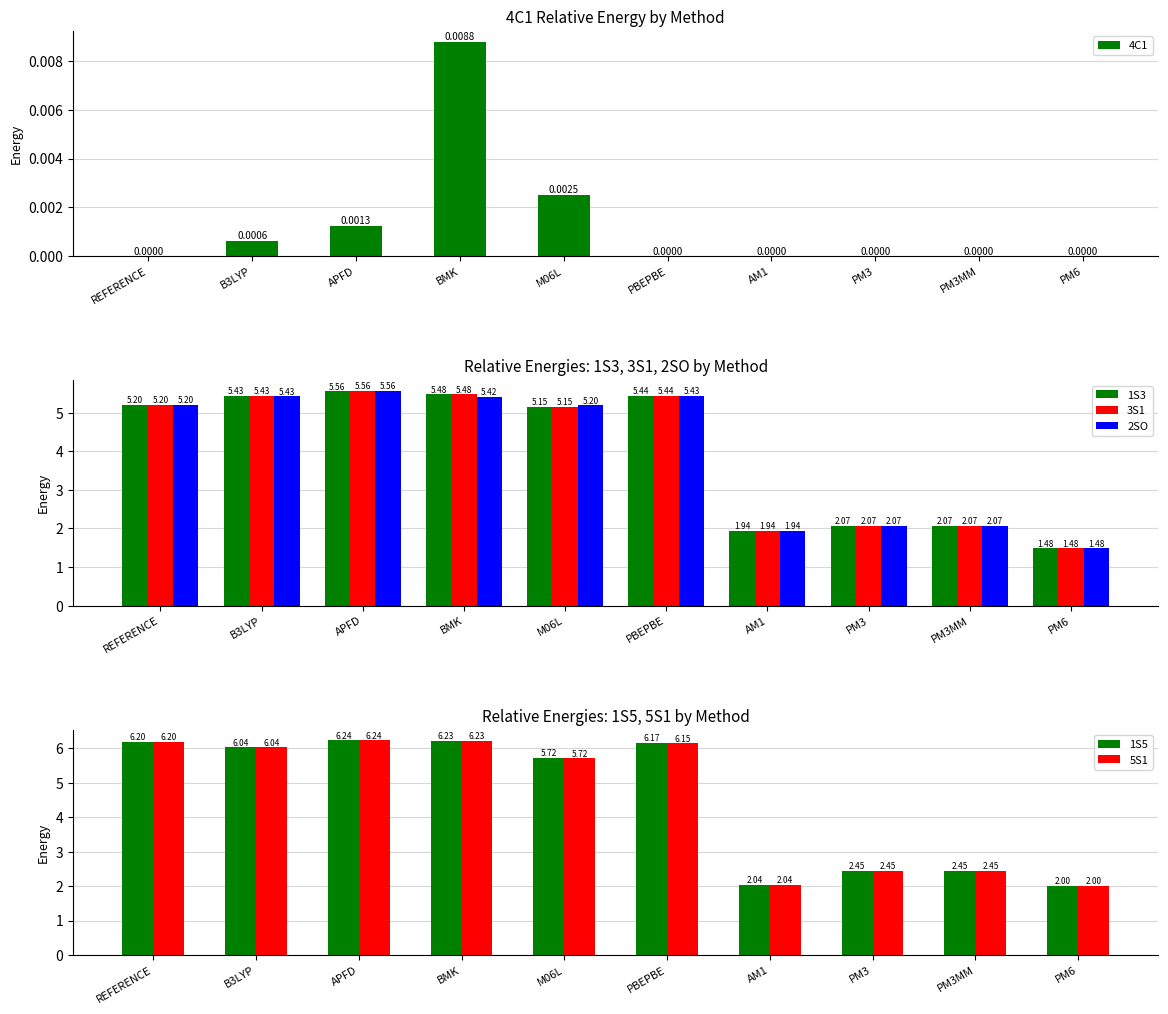

The 3S1 series shows 2.1 at PBEPBE. True or false?

False